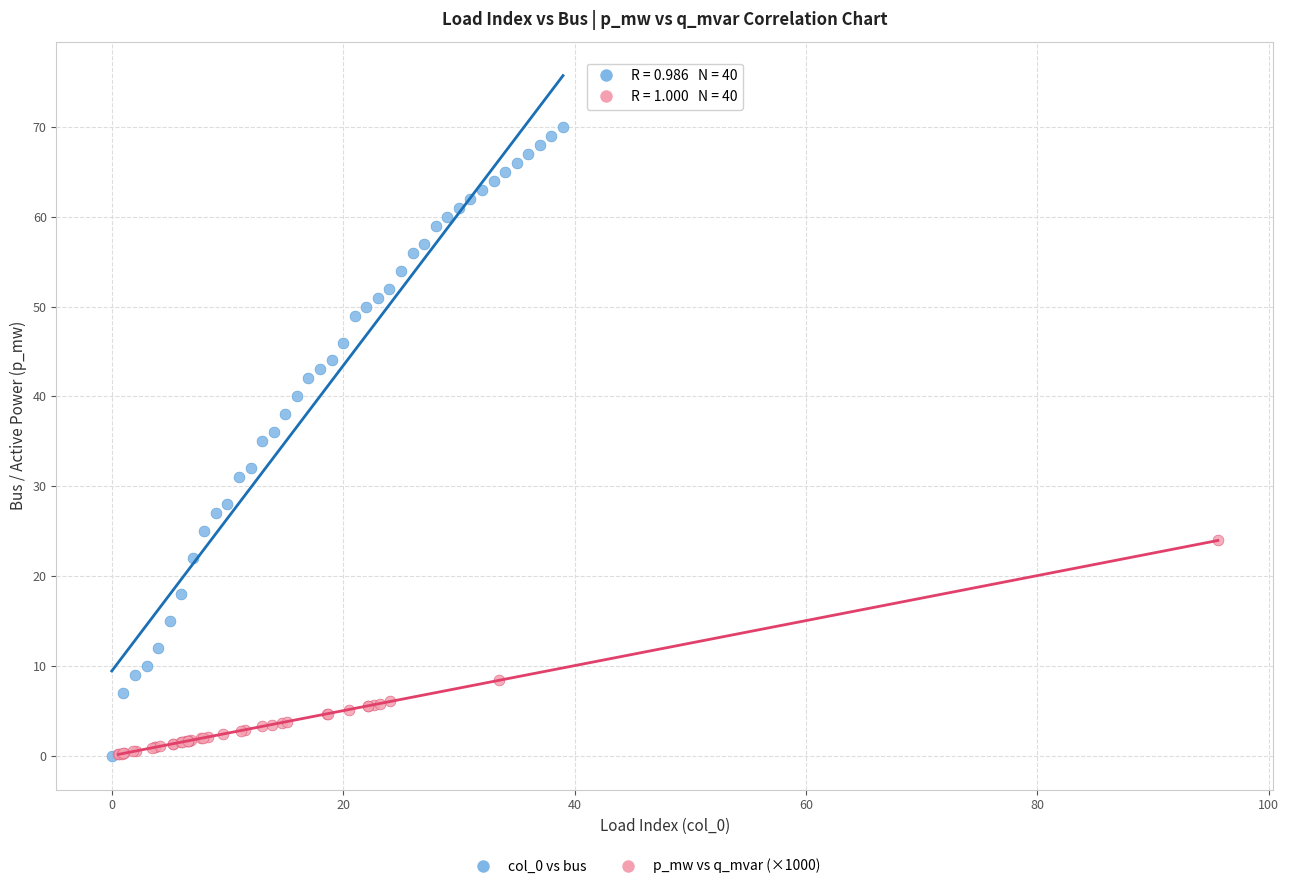

Which series contains the highest Y value?

col_0 vs bus